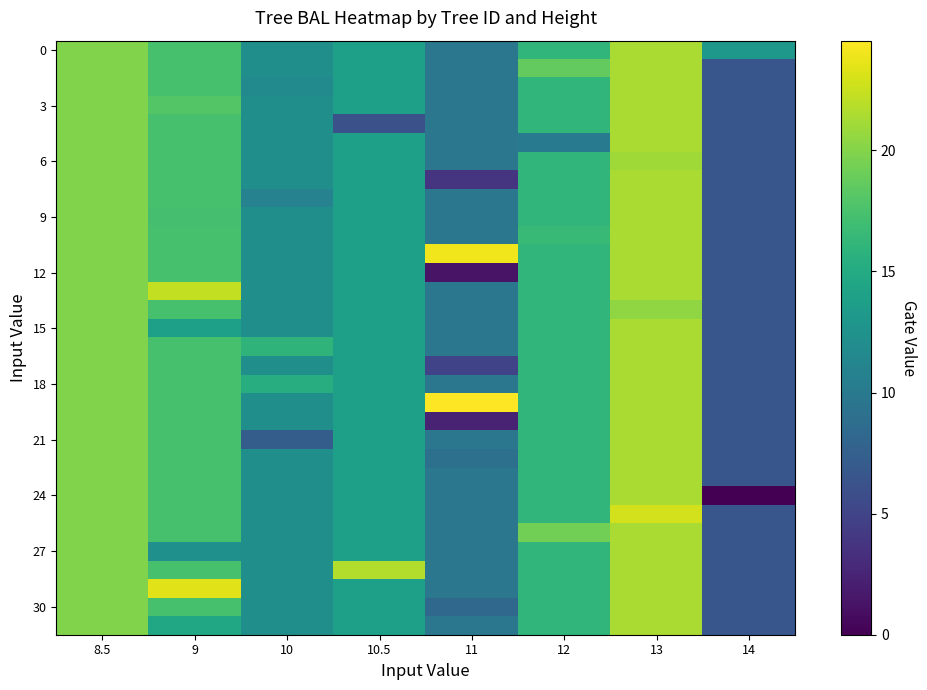

What is the total value across all series at 11?

312.5